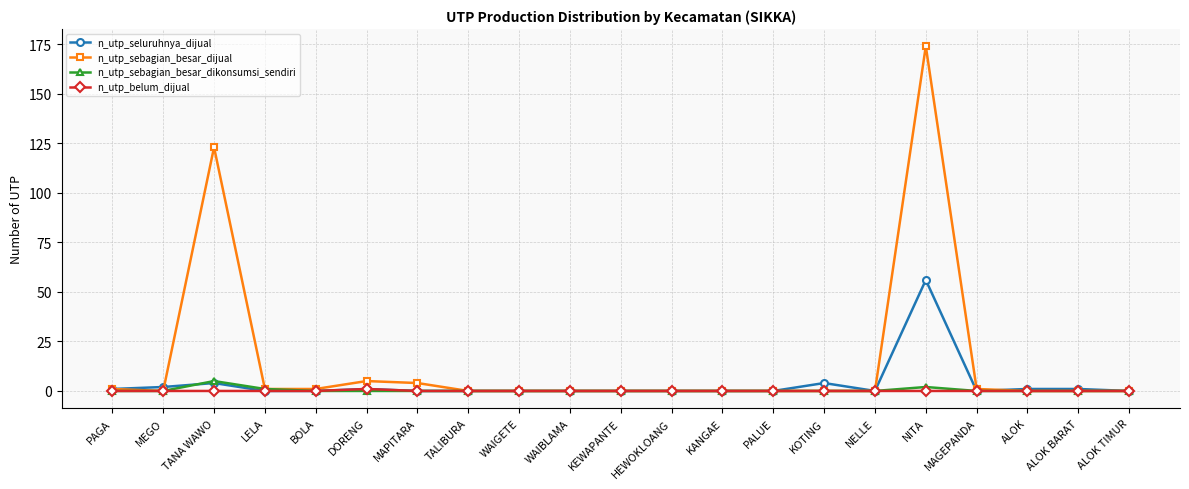

Rank the series by their maximum value, from lowest to highest.

n_utp_belum_dijual, n_utp_sebagian_besar_dikonsumsi_sendiri, n_utp_seluruhnya_dijual, n_utp_sebagian_besar_dijual